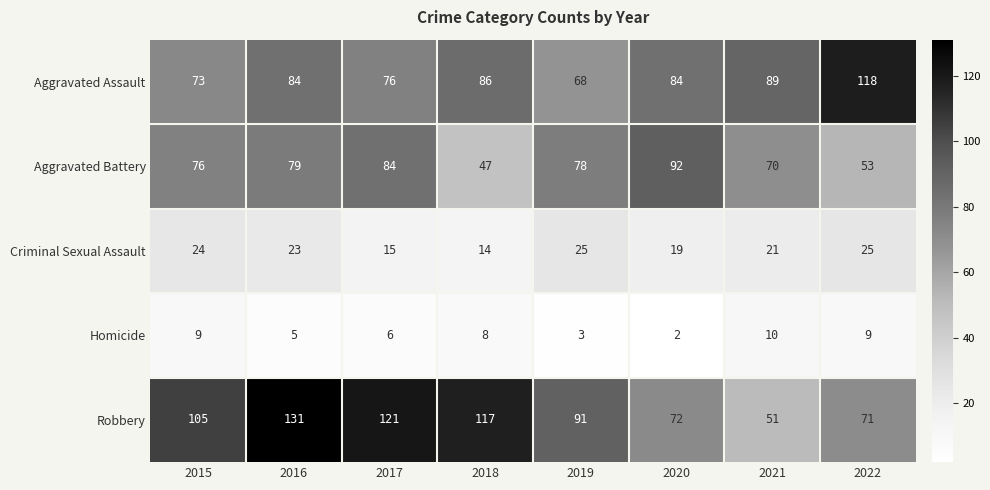

At which category is the sum across all series the highest?

2016